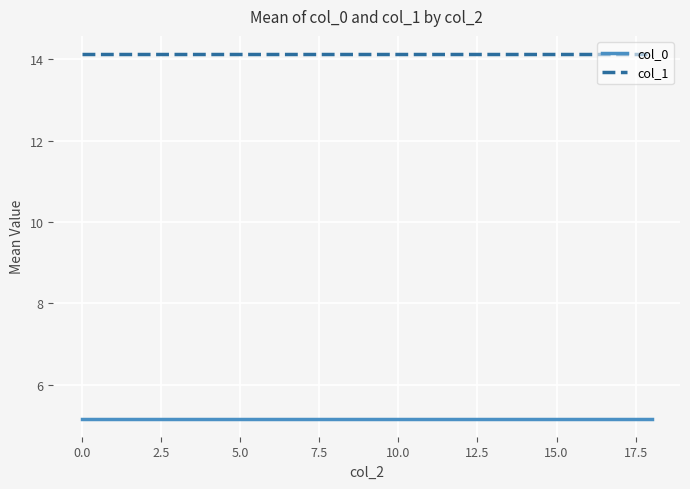

What is the maximum value for col_0?

5.2